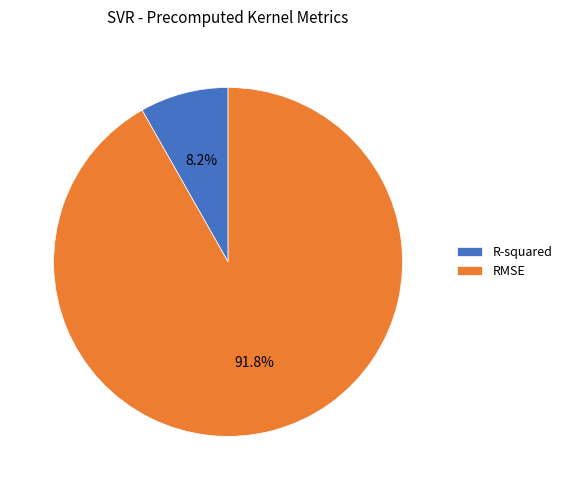

How many segments does this pie chart have?

2